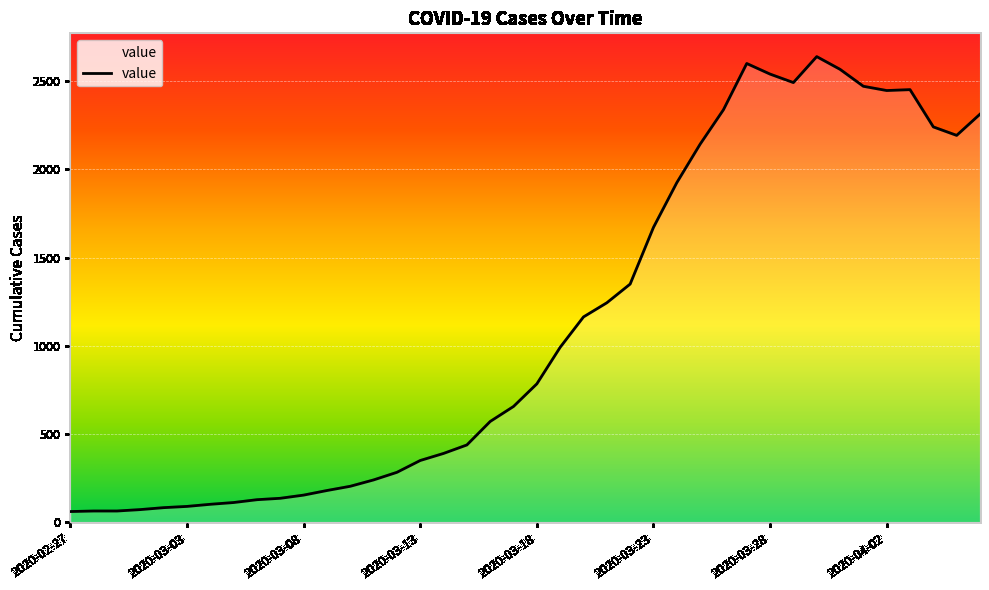

What is the minimum value shown in the chart?

62